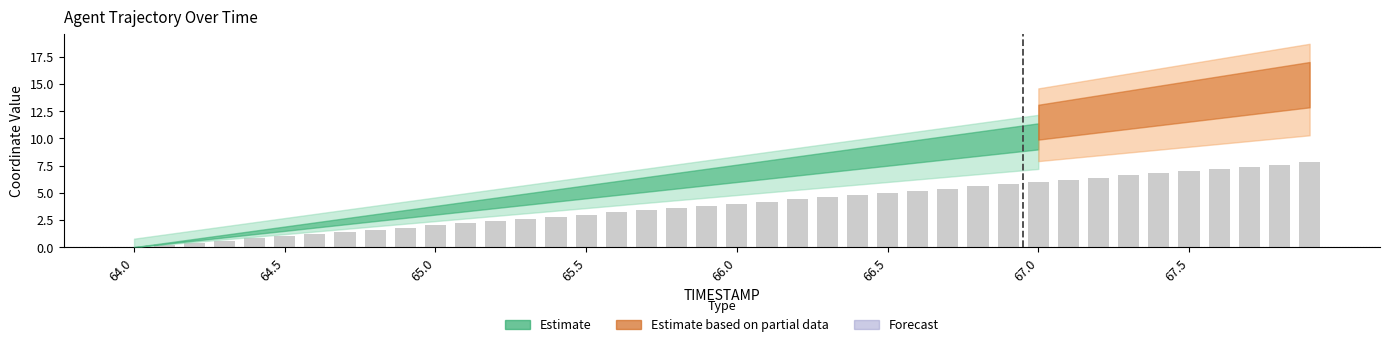

What is the greatest value displayed?

7.8